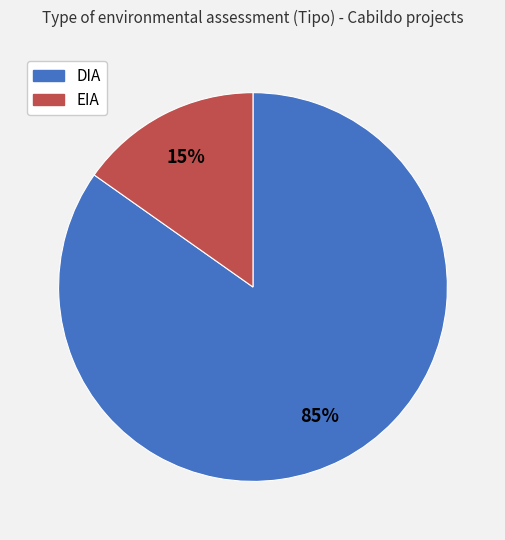

Count the number of slices in the pie.

2